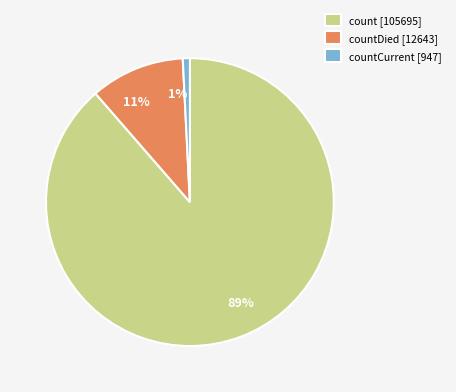

Is the sum of count [105695] and countCurrent [947] greater than half?

Yes